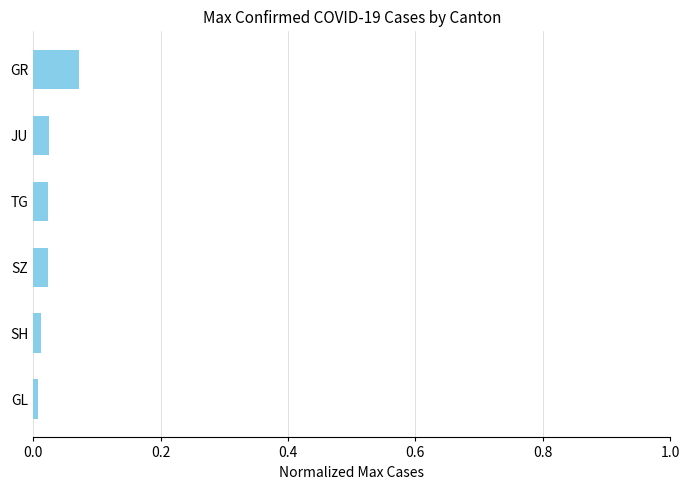

Which category has the highest value across all series?

GR